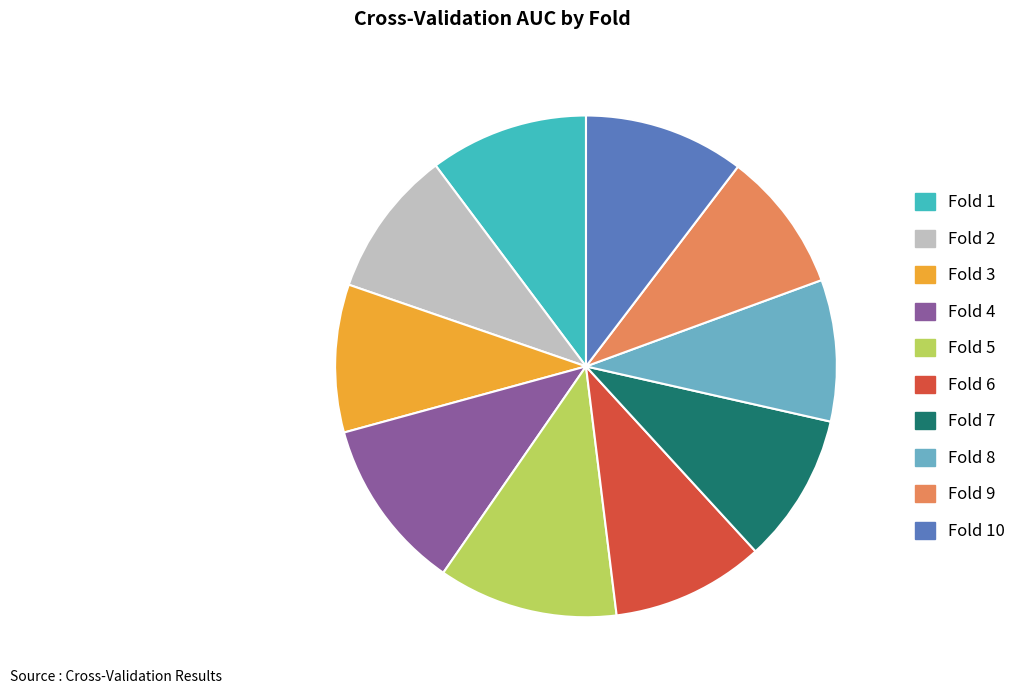

Does Fold 8 represent more than half of the total?

No